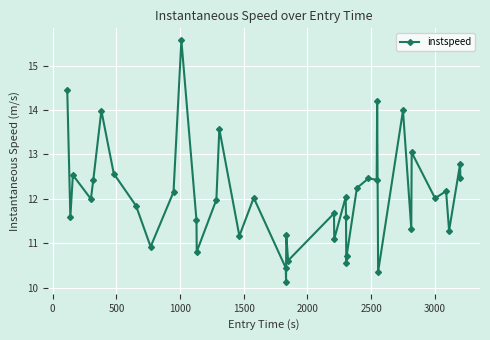

What is the value of the 19th point from the left?

10.1